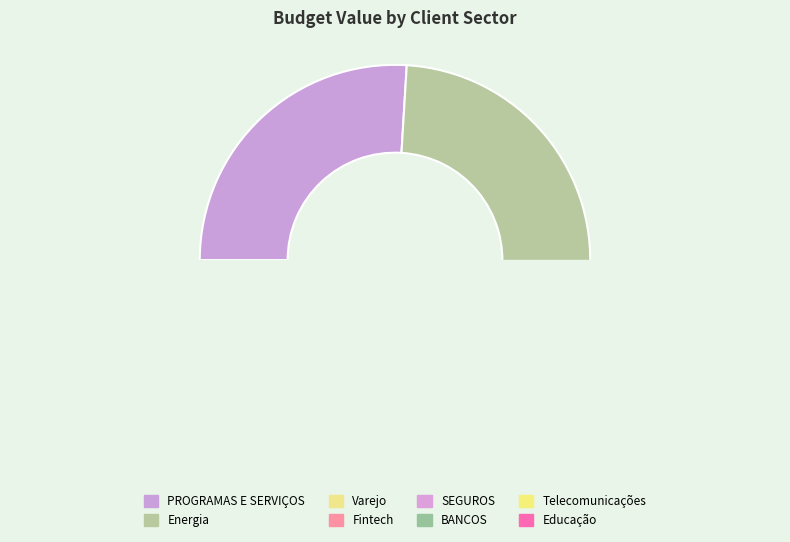

Approximately how many times larger is the value at Educação compared to SEGUROS?

0.2